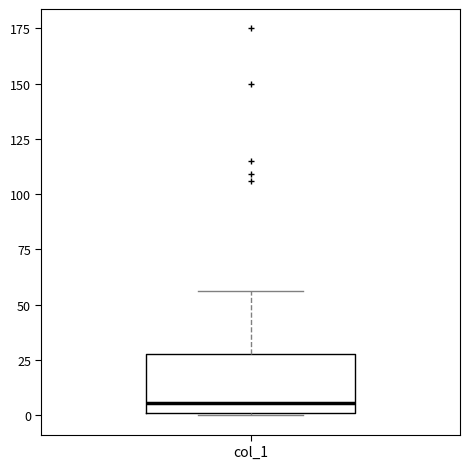

Where is the upper edge of the box for col_1 on the y-axis? The values are not printed on the chart, so give them approximately, as read against the axis.

30